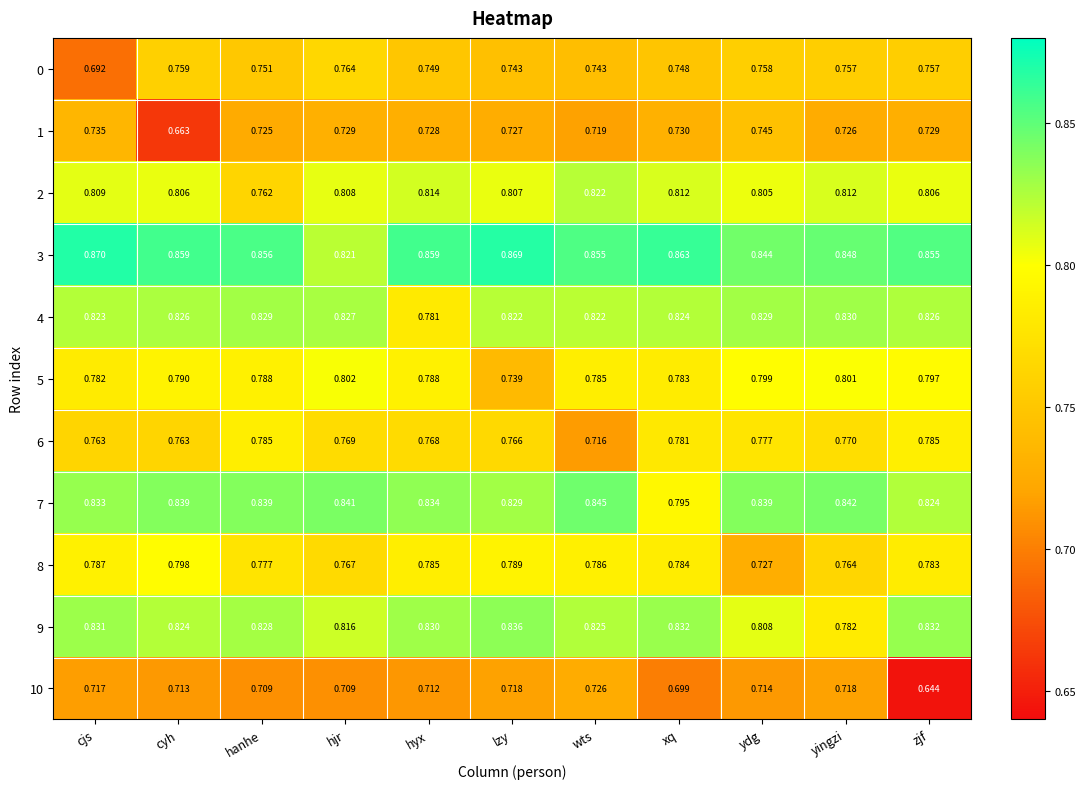

Which category has the lowest value across all series?

zjf